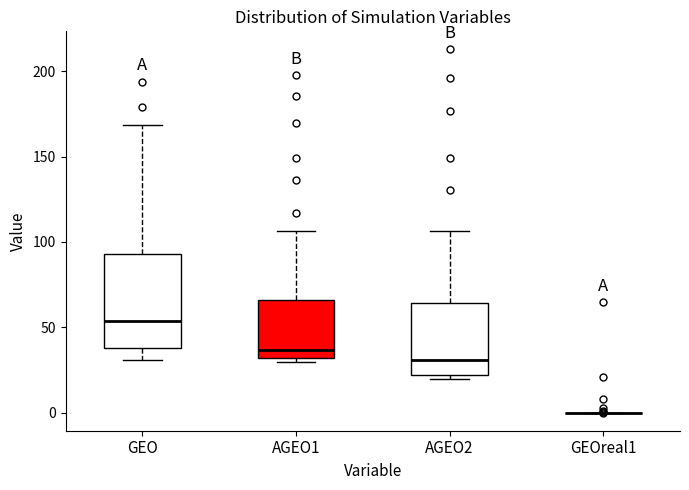

Reading left to right, transcribe this box plot: for each box, give where its median line is, the range the box spans, and where its two whiskers end, as read against the y-axis. The values are not printed on the chart, so give them approximately, as read against the axis.

GEO: median 55, box 40 to 95, whiskers 30 to 170
AGEO1: median 35, box 30 to 65, whiskers 30 (just below the box's lower edge) to 105
AGEO2: median 30, box 20 to 65, whiskers 20 (just below the box's lower edge) to 105
GEOreal1: box collapsed to a line at 0, whiskers 0 to 0